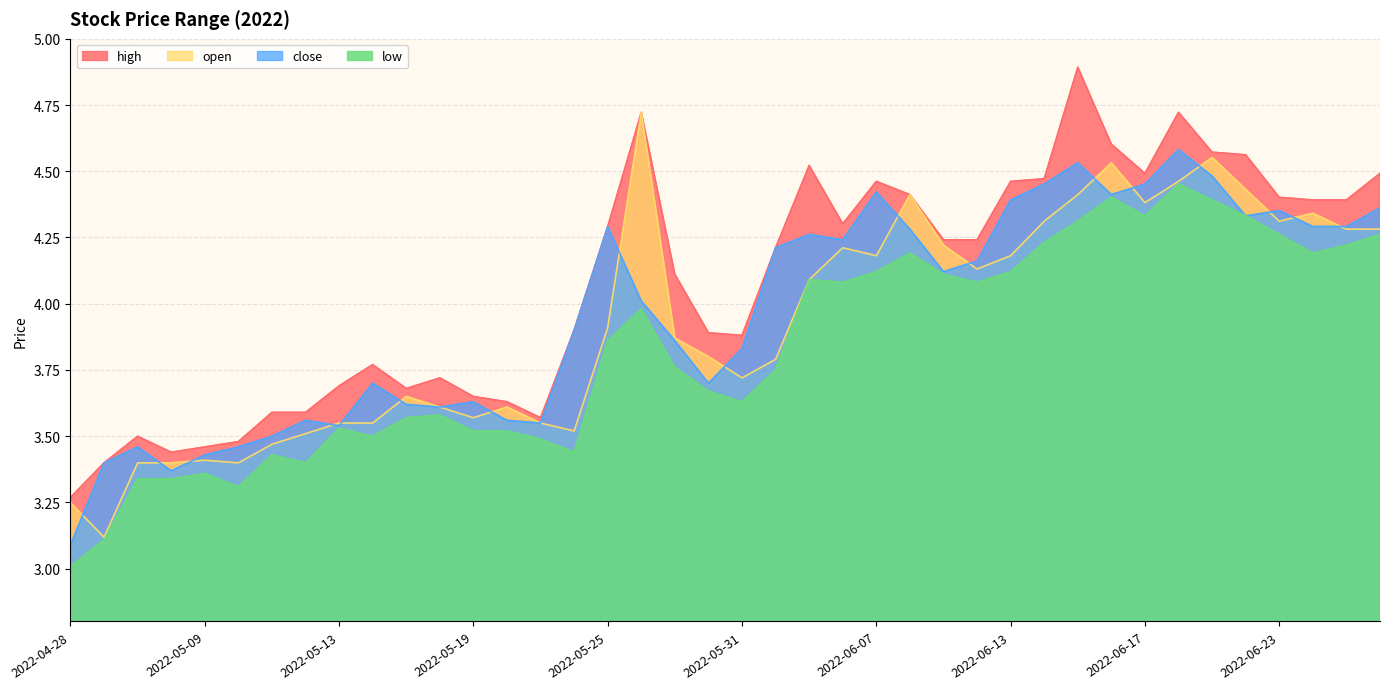

What is the sum of the close values at 2022-06-06 and 2022-05-24?

8.1